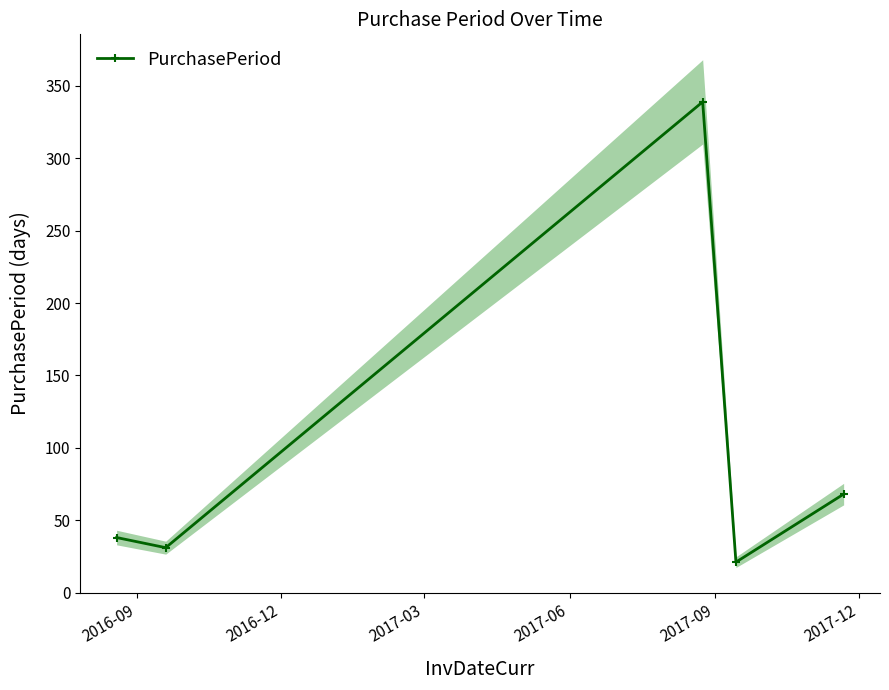

What is the minimum value shown in the chart?

21